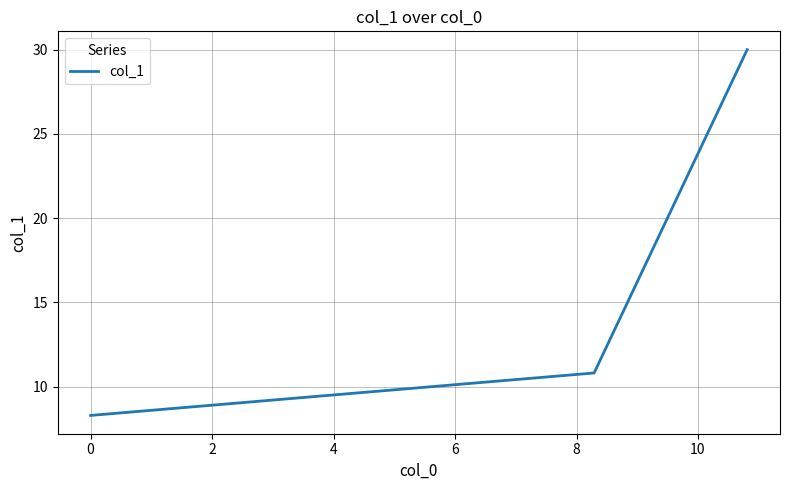

What is the difference between the maximum and minimum values?

21.7